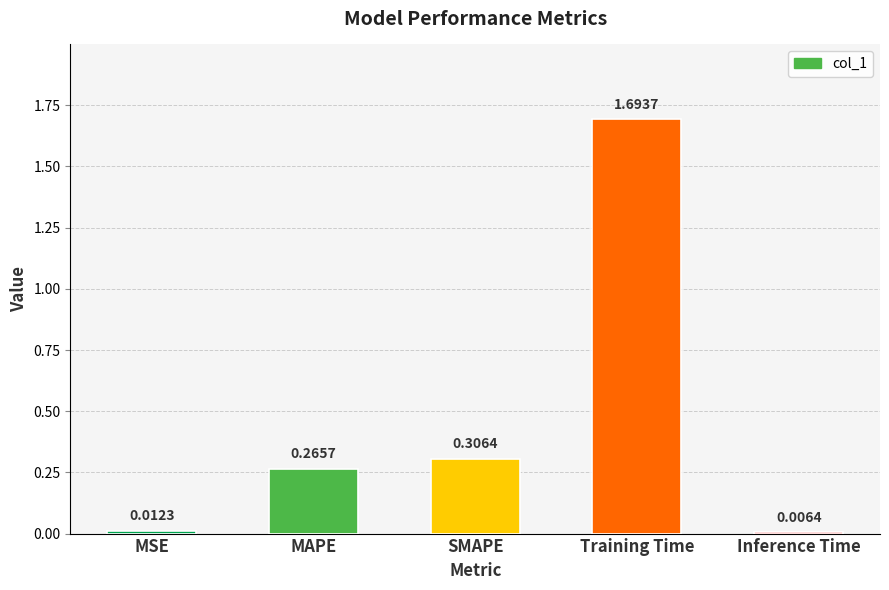

What is the difference between the maximum and minimum values?

1.7